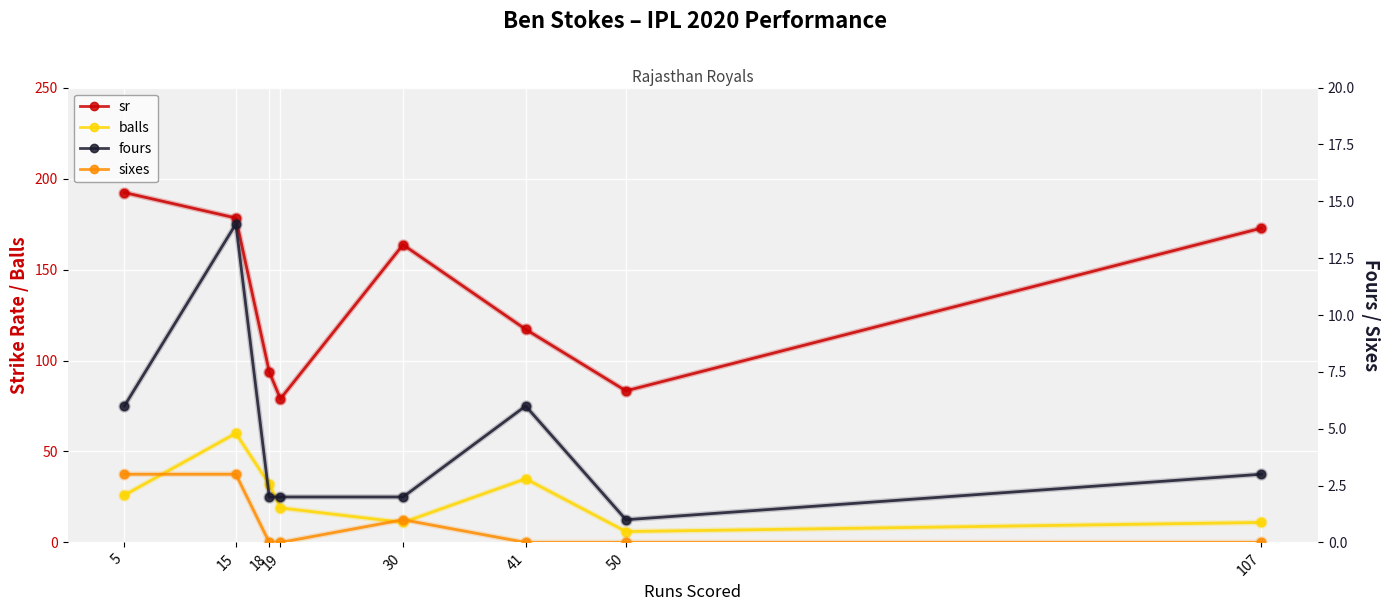

How many interior local peaks does the sixes series have?

1